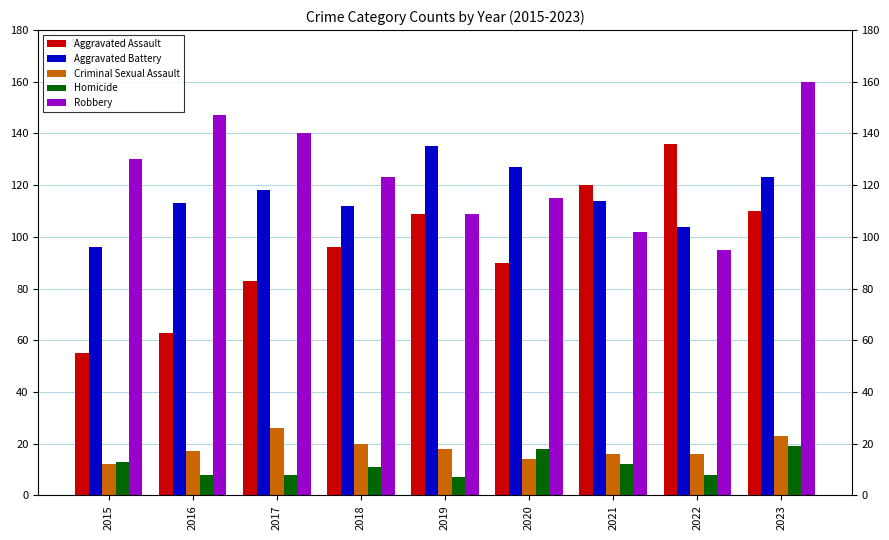

What is the smallest value displayed?

7